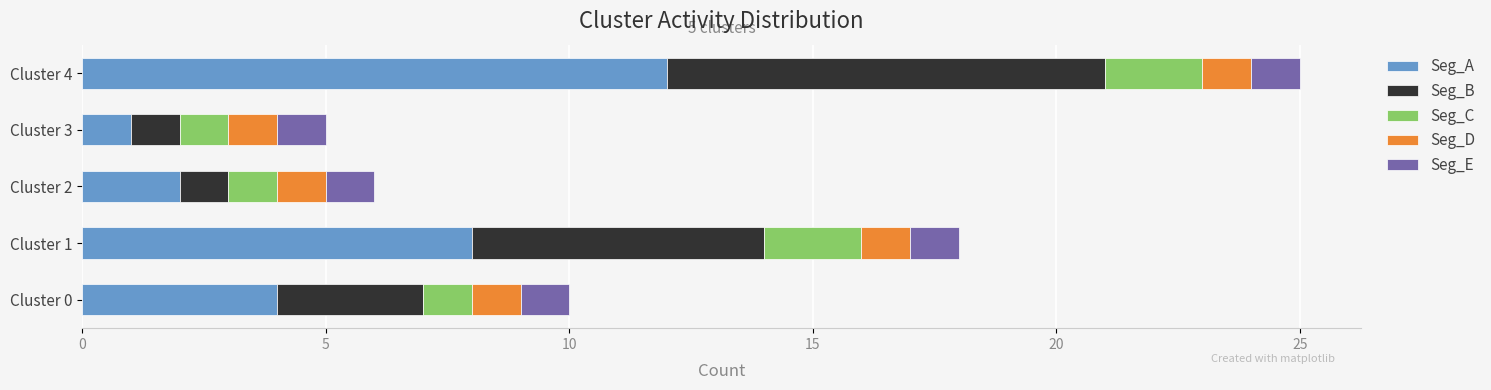

What is the difference between the maximum and minimum values in the Seg_A series?

11